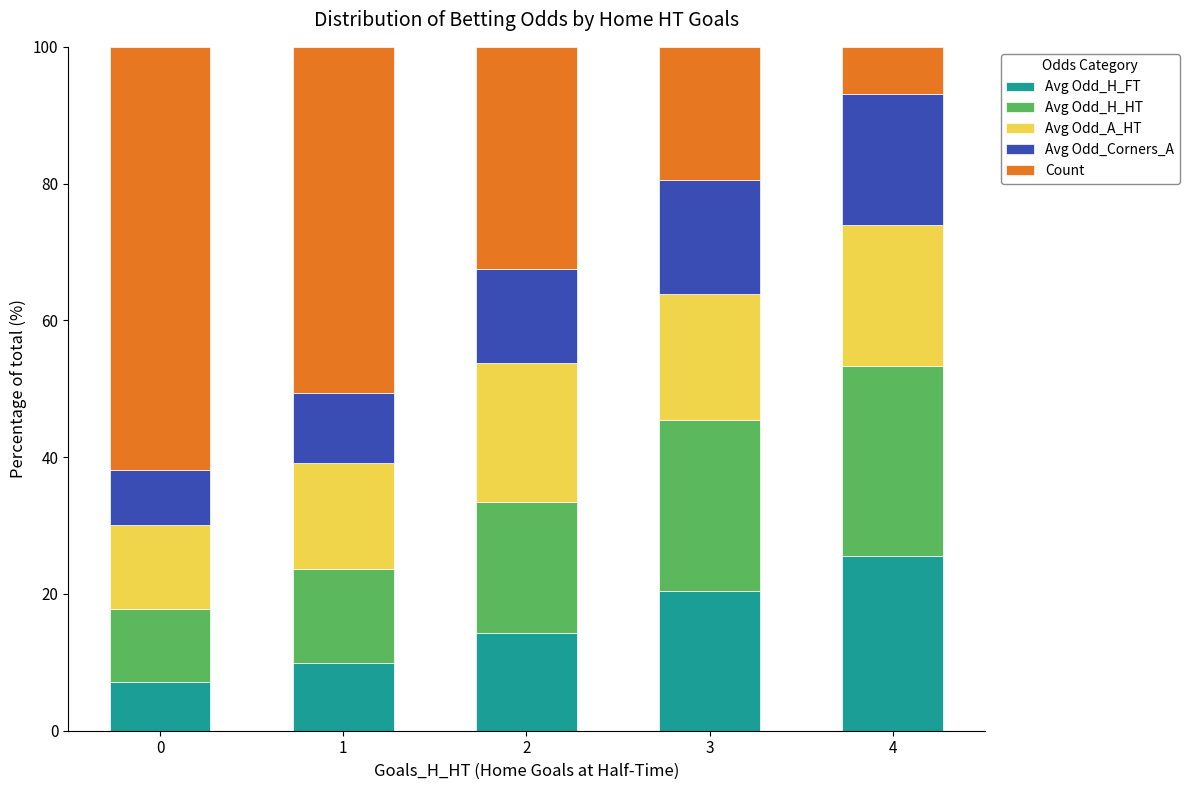

What is the minimum value for Avg Odd_H_FT?

7.2